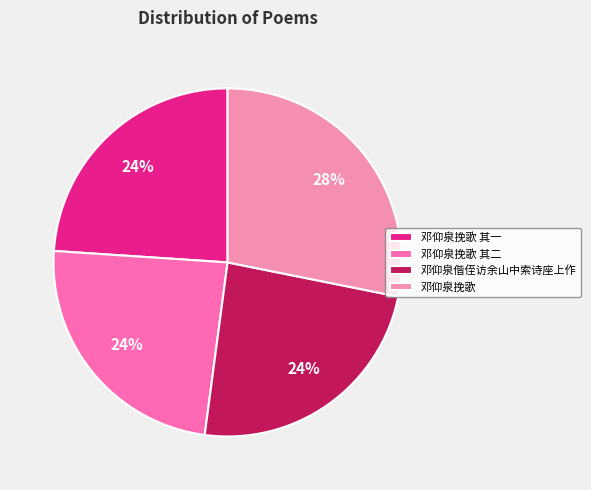

To the nearest percent, what portion does 邓仰泉挽歌 其一 represent?

24%